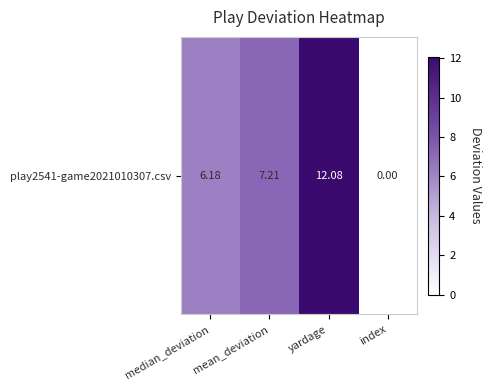

Which has a higher value, yardage or mean_deviation?

yardage